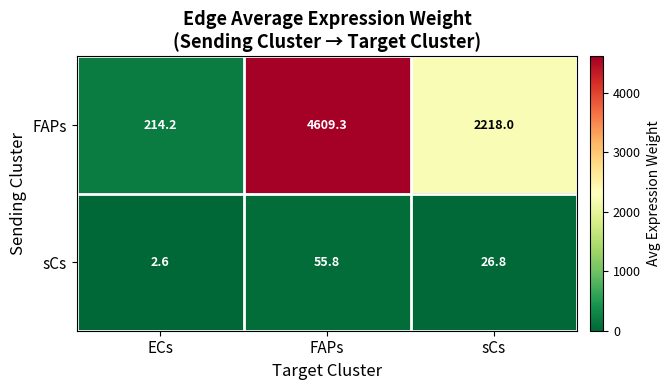

Between ECs and FAPs, which series saw the biggest shift?

FAPs